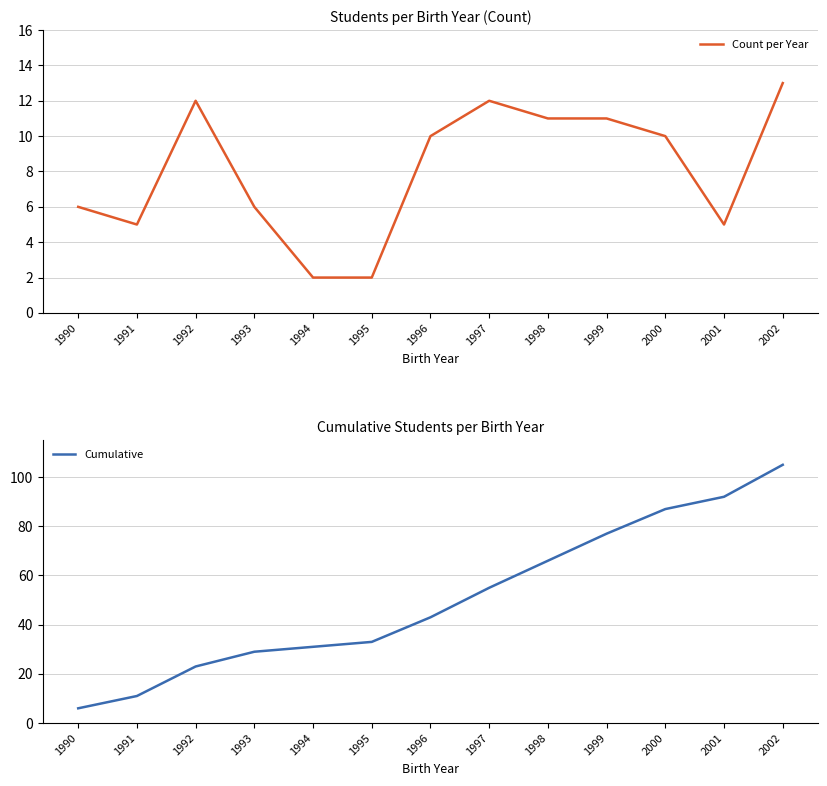

What is the difference between the maximum and minimum values in the Count per Year series?

11